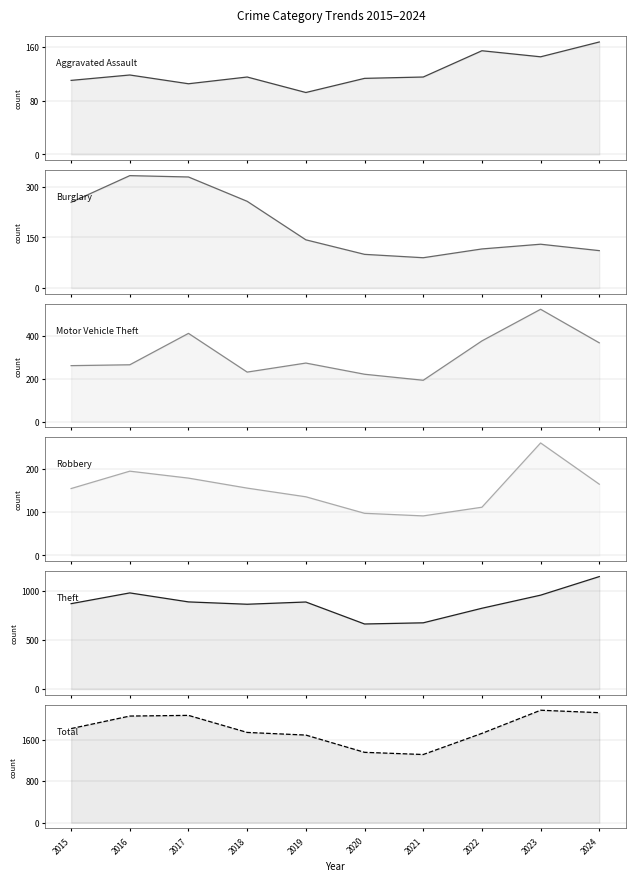

How many lines are shown in the chart?

6